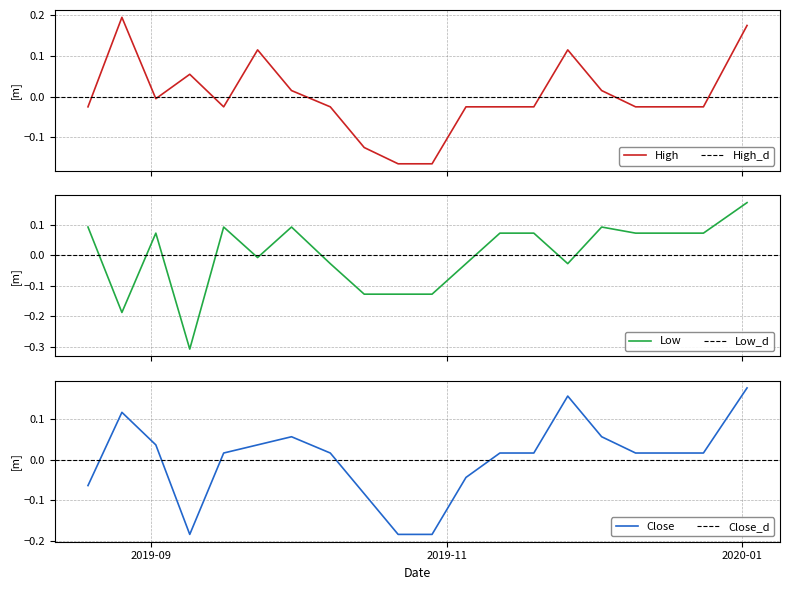

What is the difference between the maximum and minimum values in the Close series?

0.4